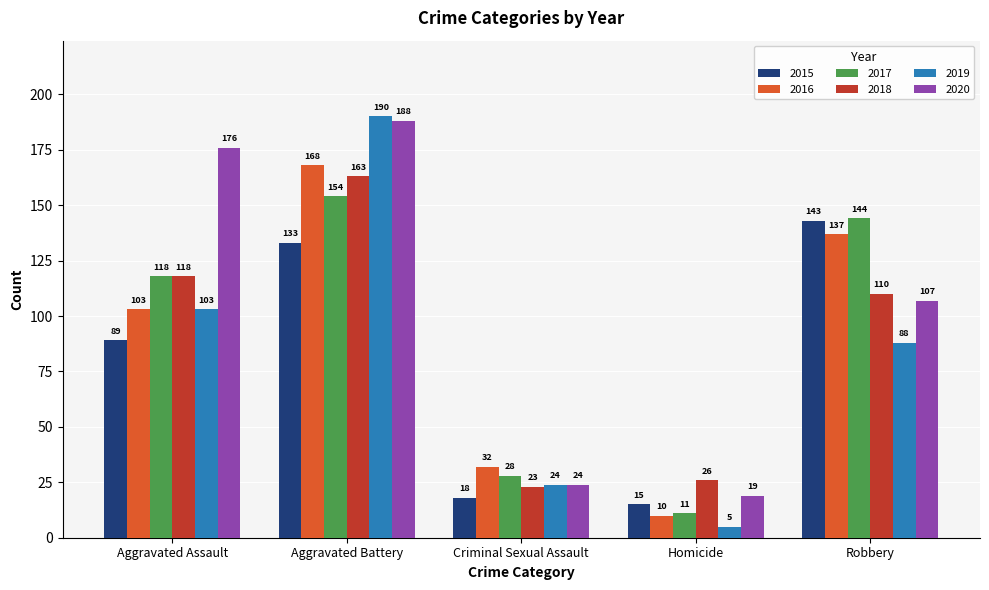

Which series has the largest total across all categories?

2020